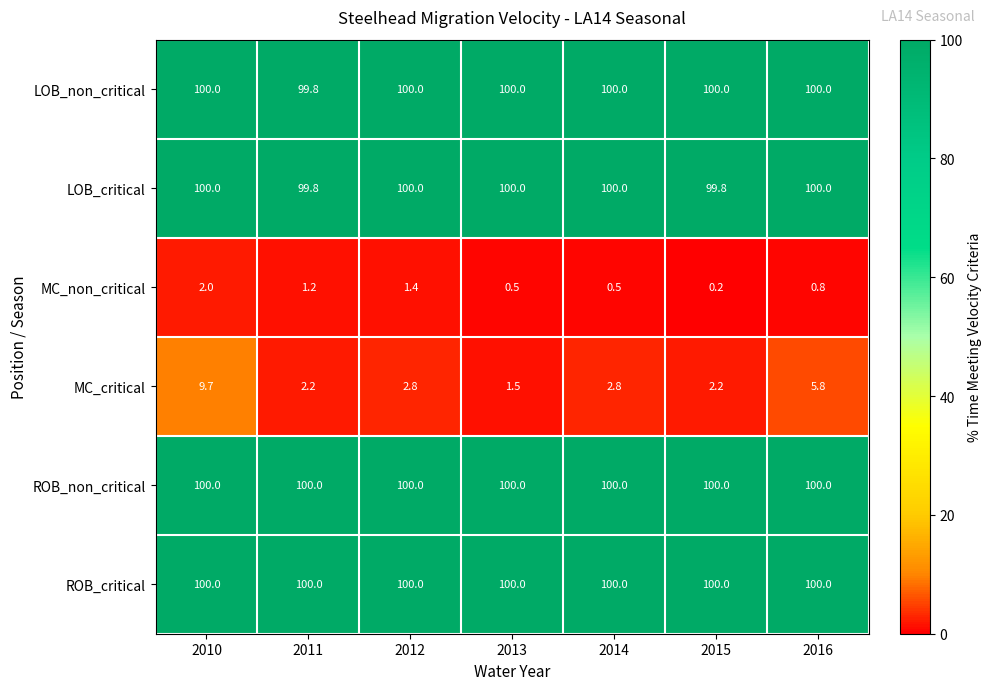

What is the difference between the highest and lowest values at 2011?

98.8